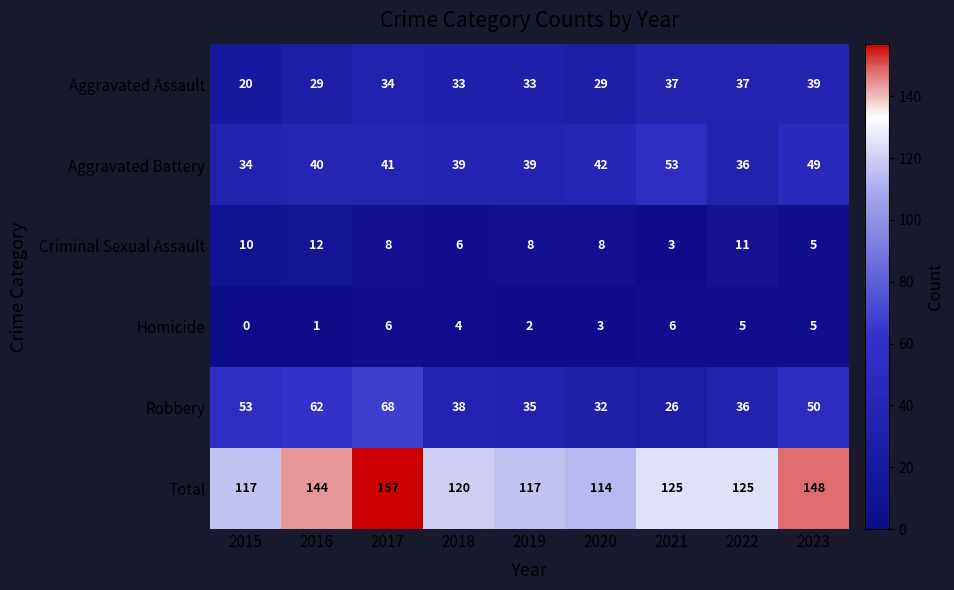

What is the sum of all Total values?

1167